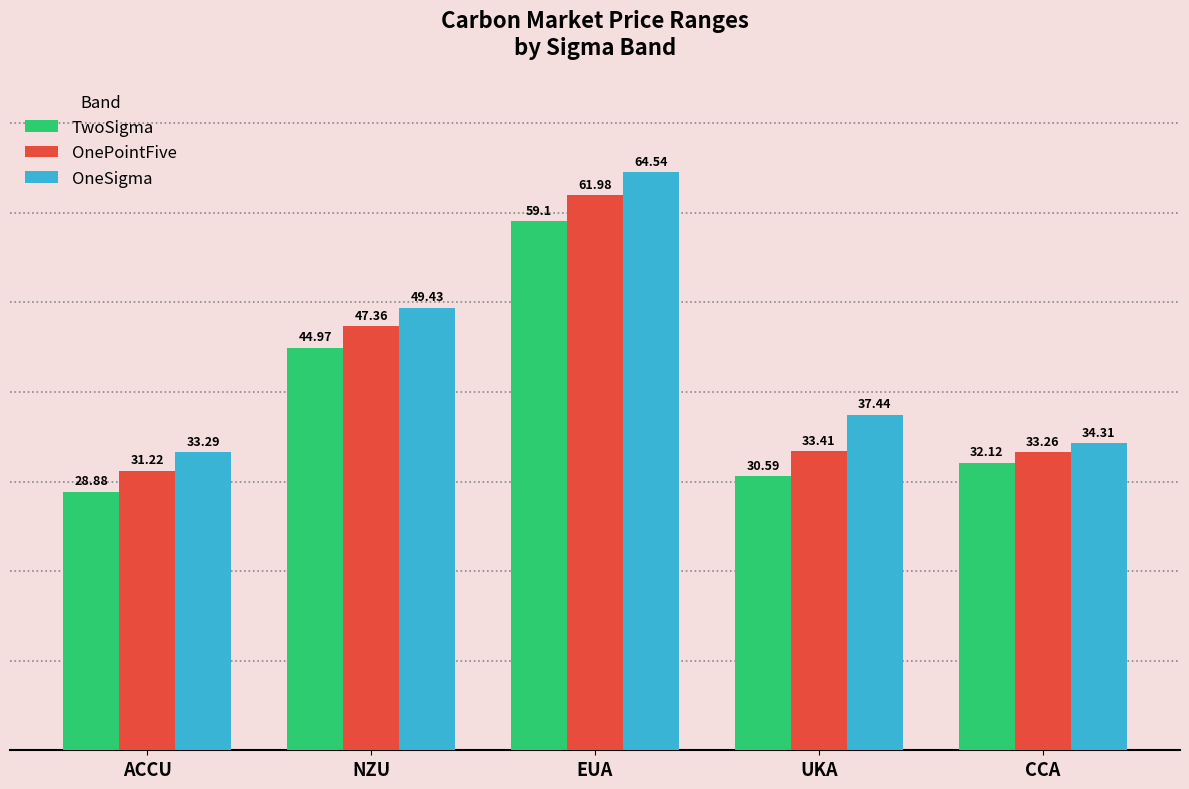

Reading left to right, extract all data points from this chart.

TwoSigma: ACCU=28.9	NZU=45.0	EUA=59.1	UKA=30.6	CCA=32.1
OnePointFive: ACCU=31.2	NZU=47.4	EUA=62.0	UKA=33.4	CCA=33.3
OneSigma: ACCU=33.3	NZU=49.4	EUA=64.5	UKA=37.4	CCA=34.3